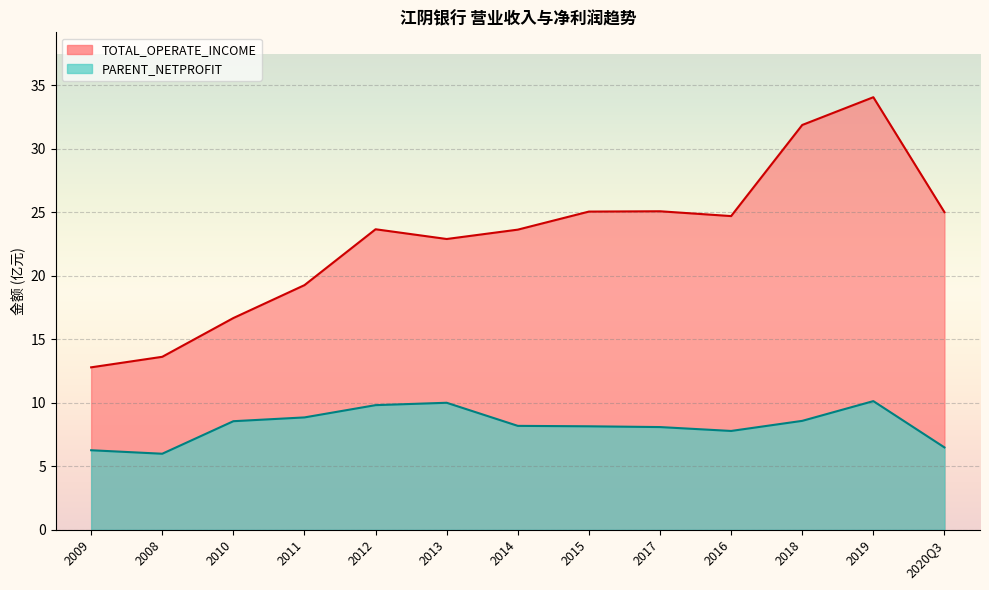

Which label corresponds to the smallest value in the chart?

2008